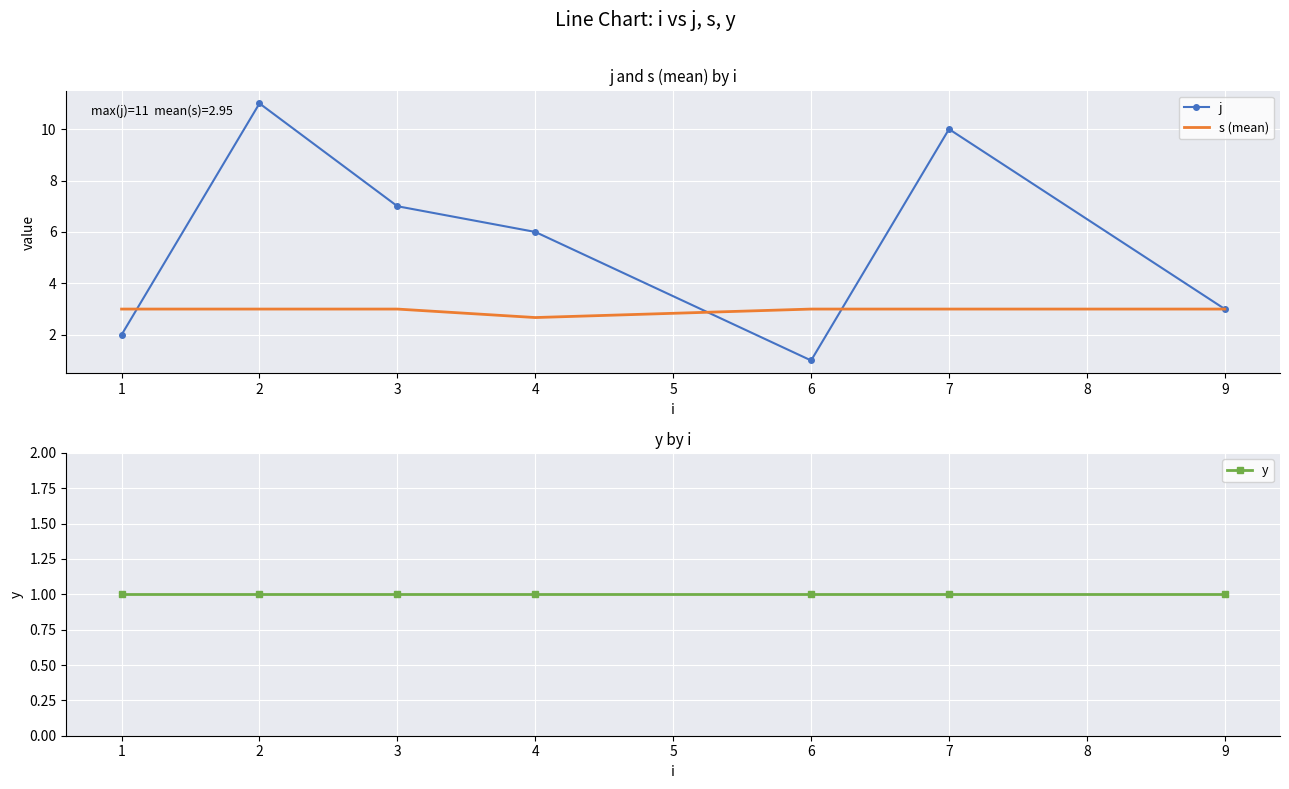

At which category does j reach its first local valley?

6